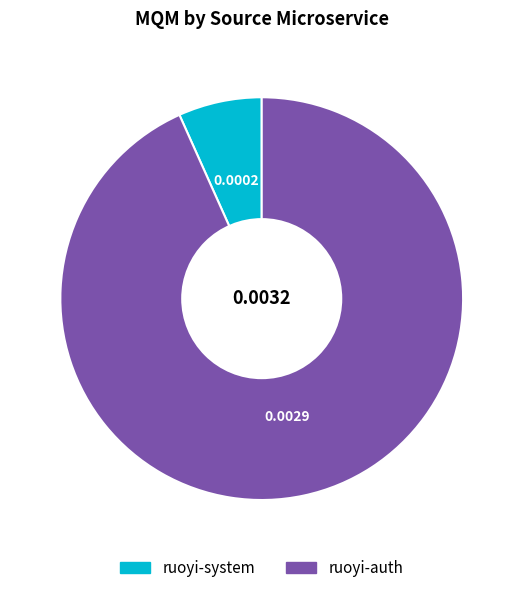

Which category has the biggest portion of the pie?

ruoyi-auth